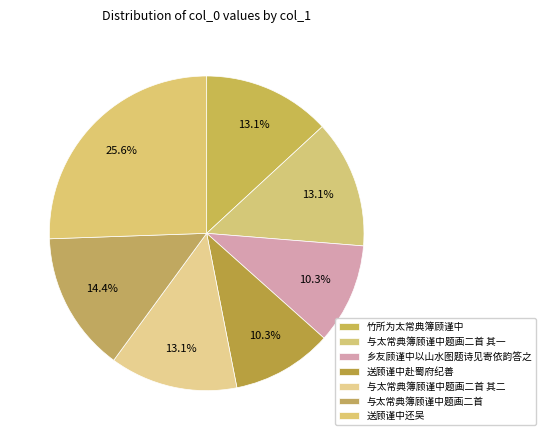

Does any single category account for the majority?

No